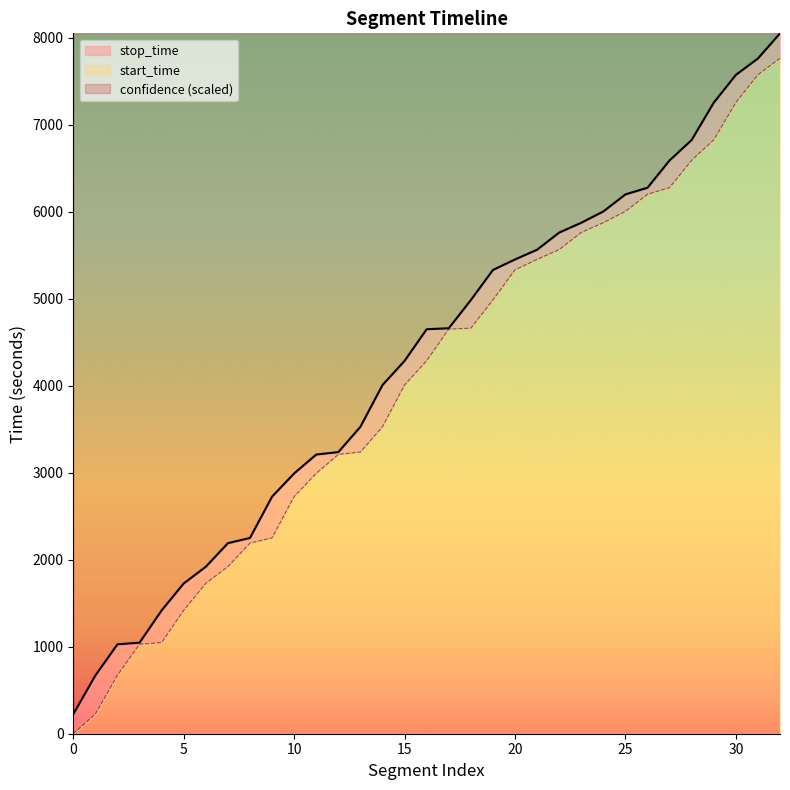

The value of start_time at 5 is 1419. True or false?

True